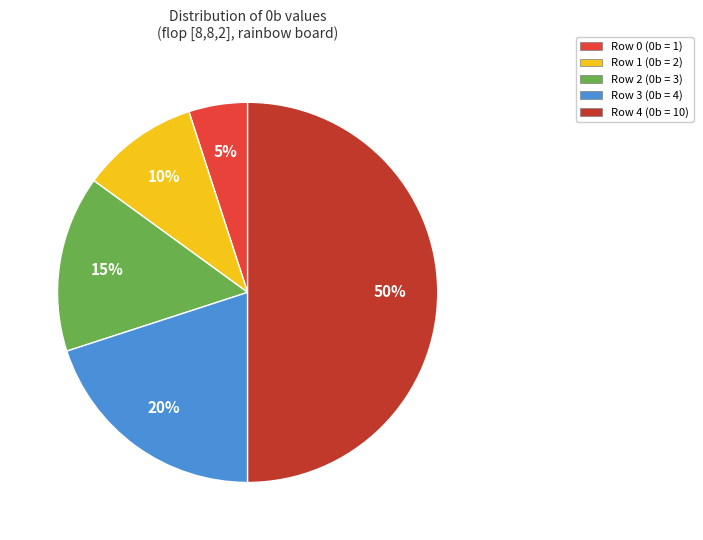

True or false: Row 3 accounts for 35% of the total.

False